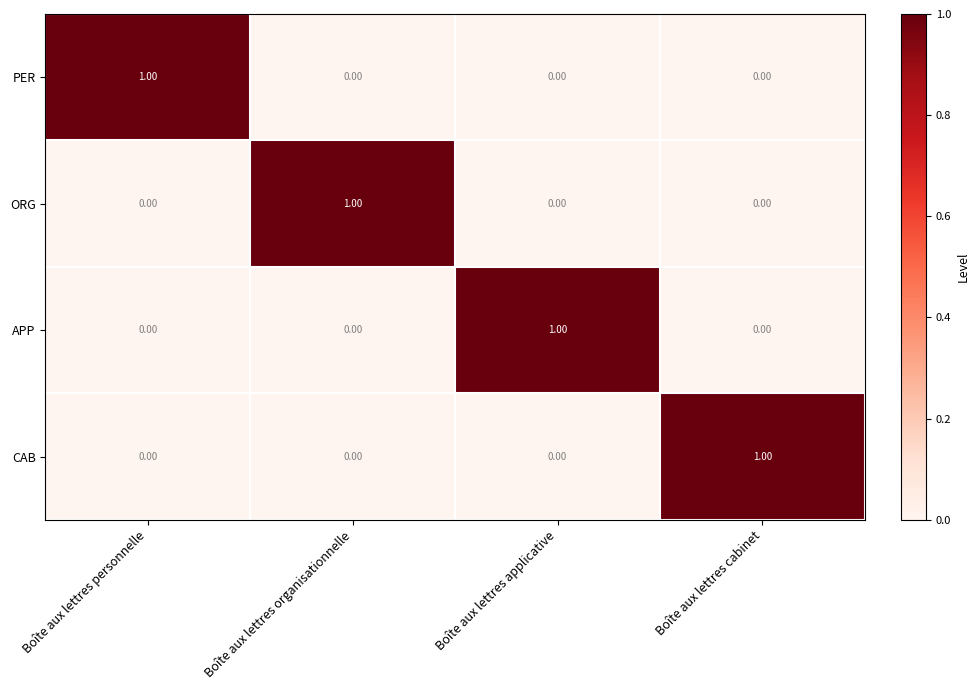

At how many categories does at least one series exceed 0?

4